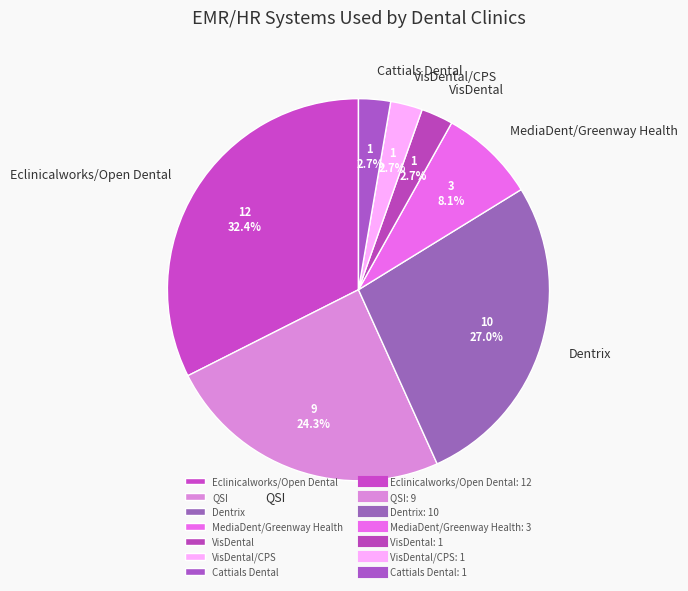

The QSI slice represents 30% of the pie. True or false?

False